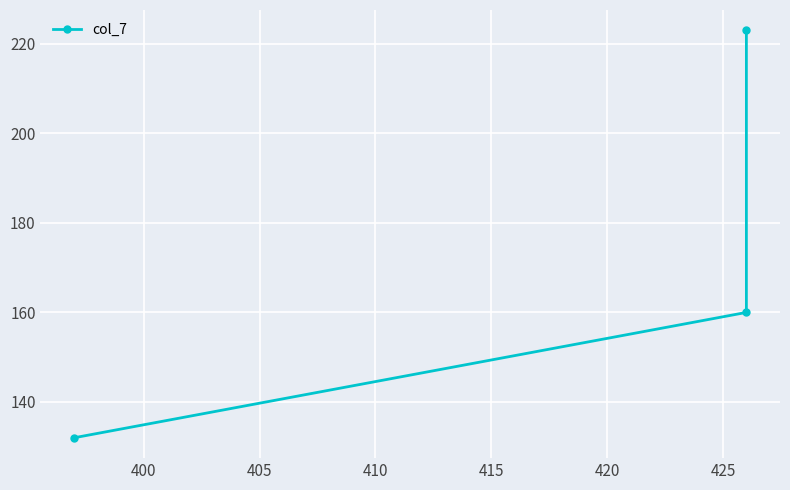

What is the smallest value displayed?

132